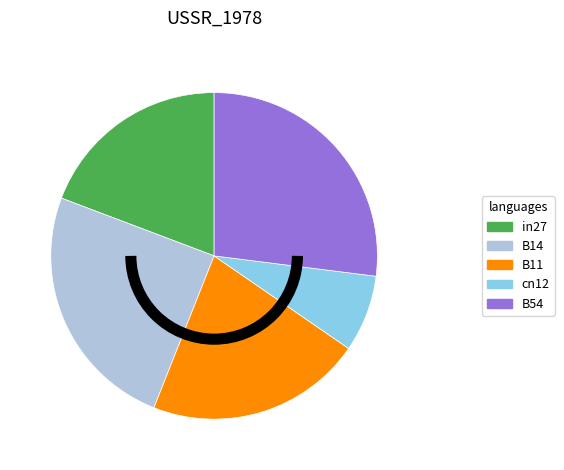

Is cn12 the majority of the pie?

No